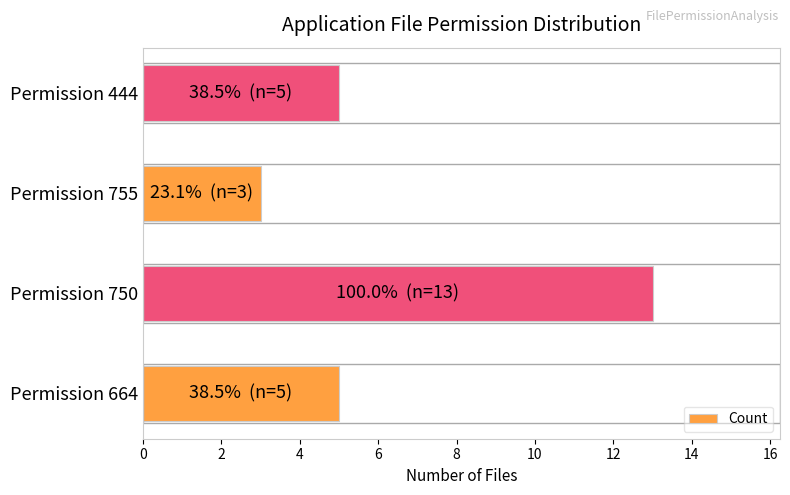

How many series are shown in this chart?

1